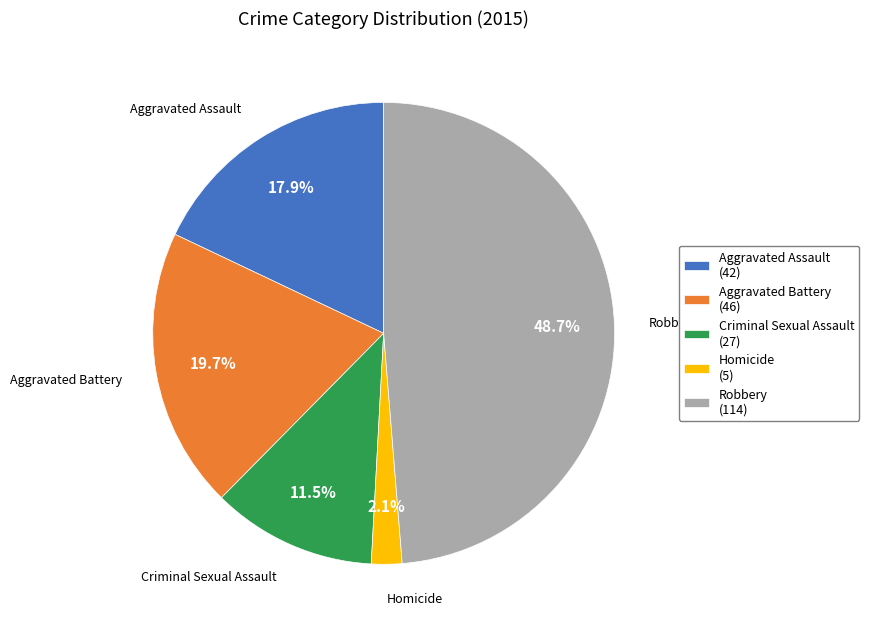

Which slice is the largest?

Robbery